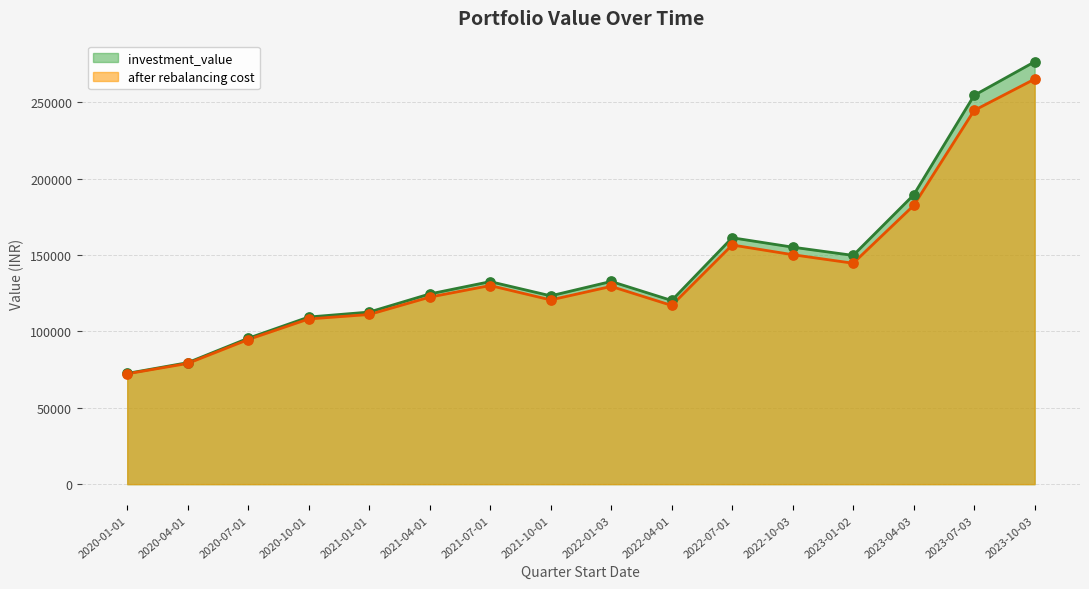

Which series contains the lowest Y value?

after rebalancing cost